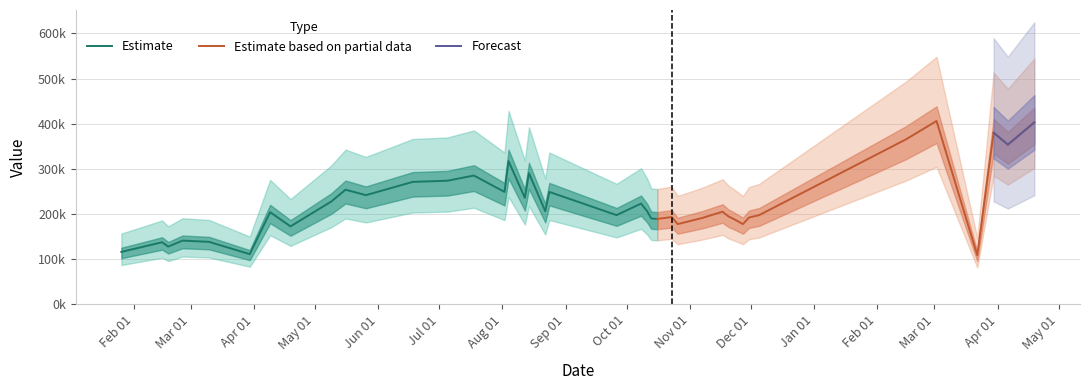

The chart shows a value of 120063.6 at 2017-05-16. True or false?

False